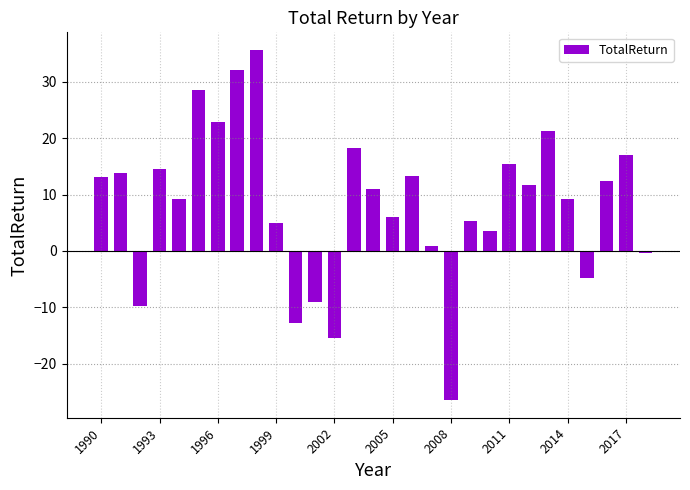

What is the sum of all values?

241.6